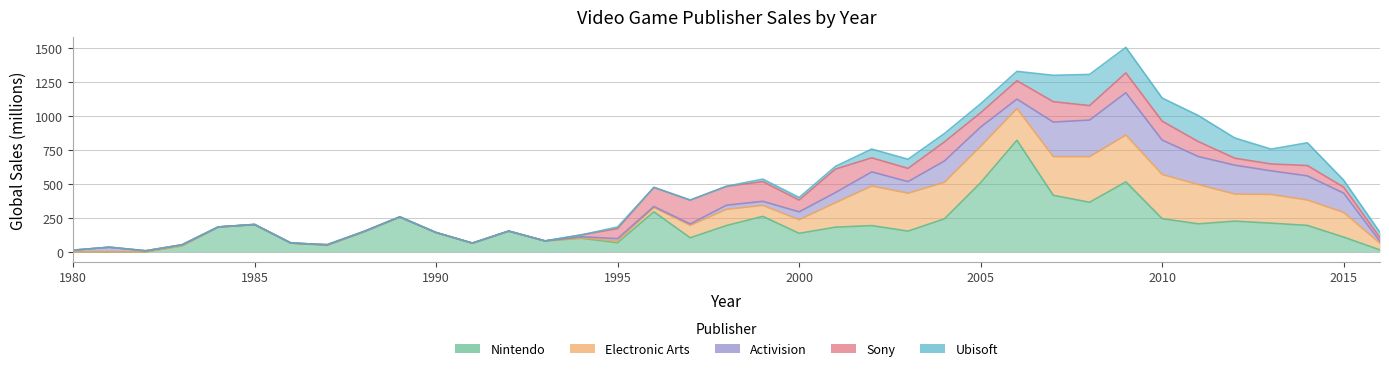

How many interior local valleys does the Activision series have?

8